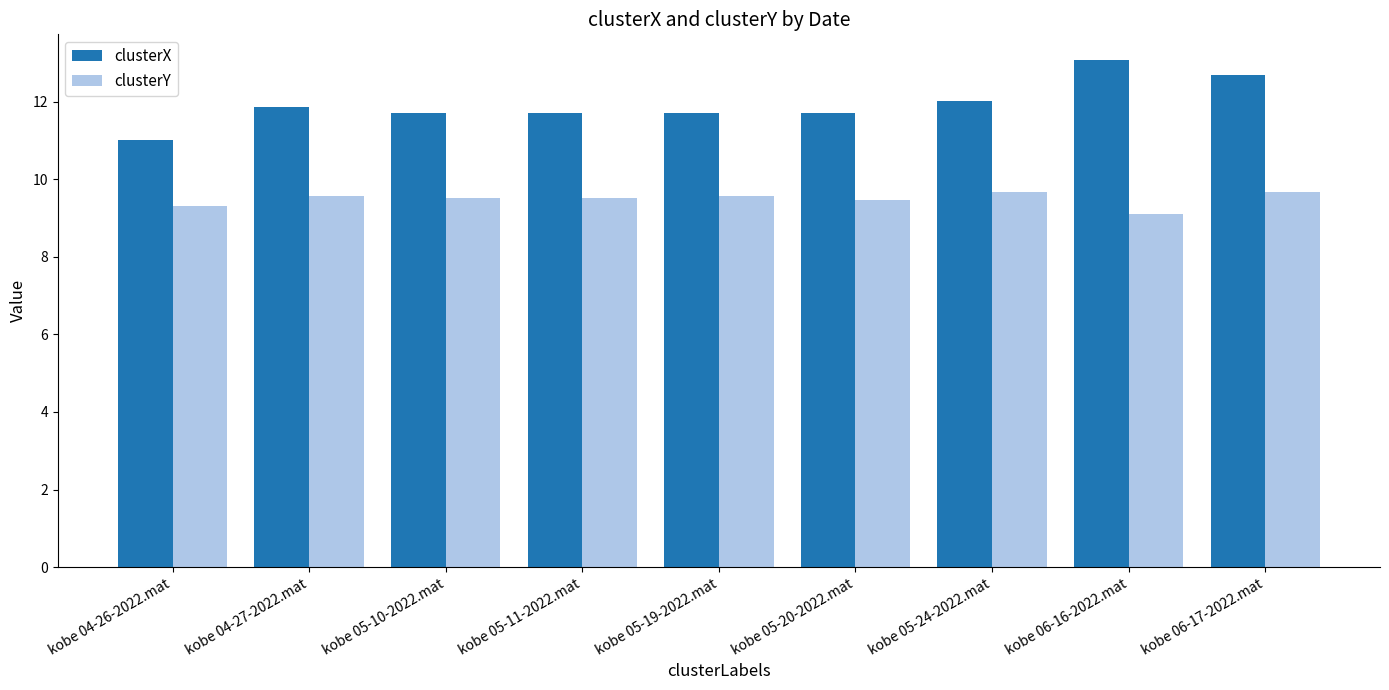

Is it true that clusterY equals 9.5 at kobe 05-11-2022.mat?

True